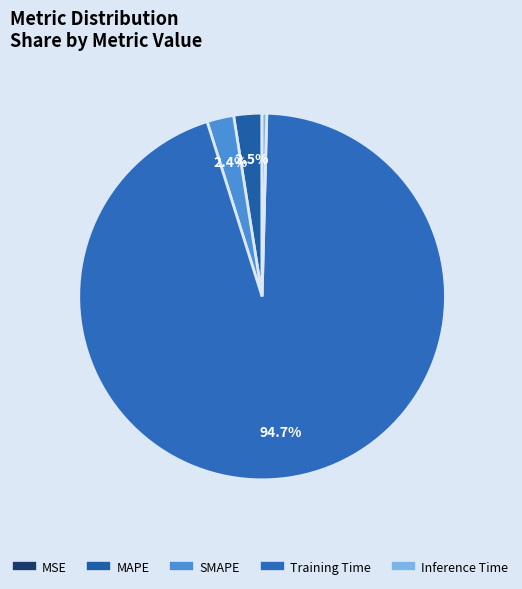

Between MSE and MAPE, which is larger?

MAPE